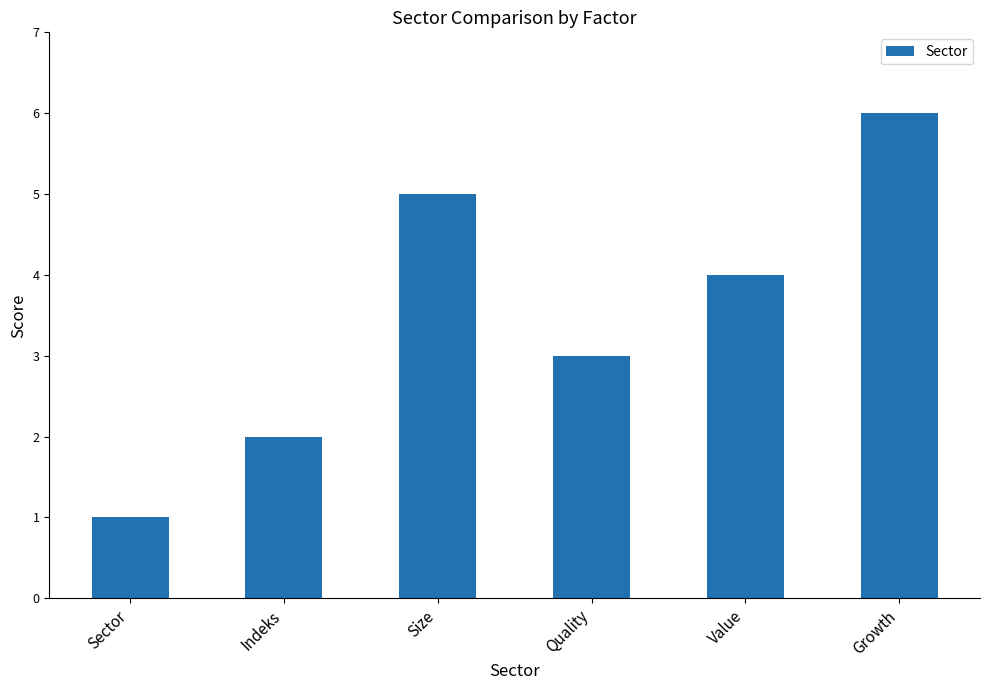

Which category has the highest value across all series?

Growth